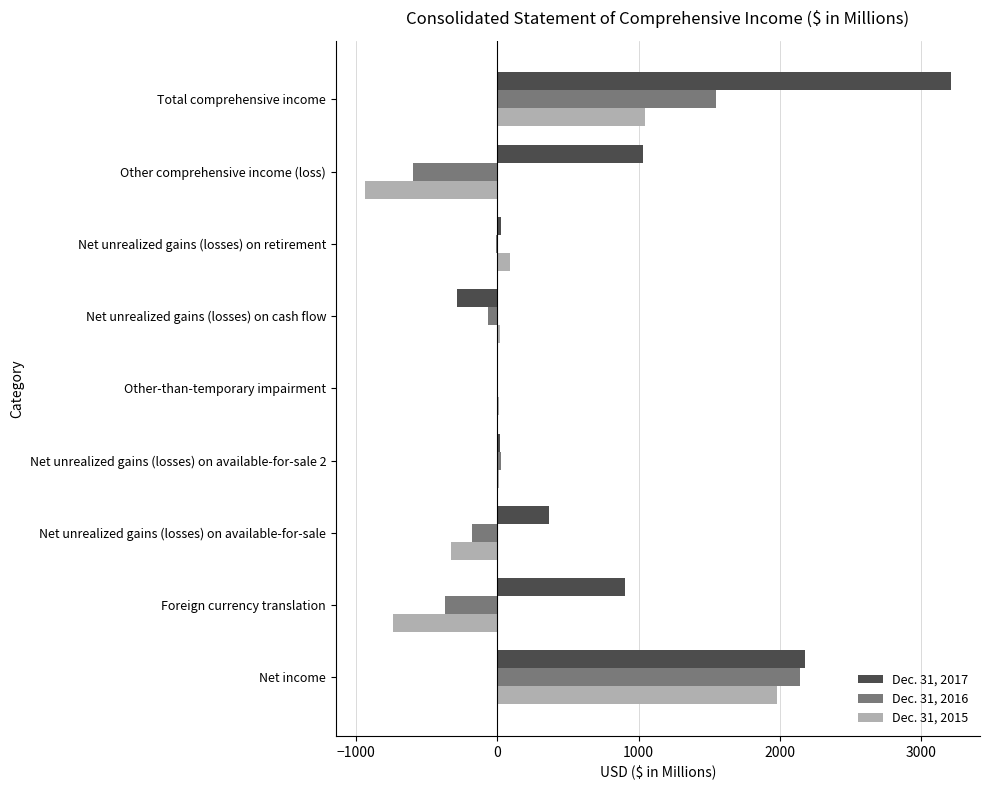

What is the sum of all Dec. 31, 2016 values?

2492